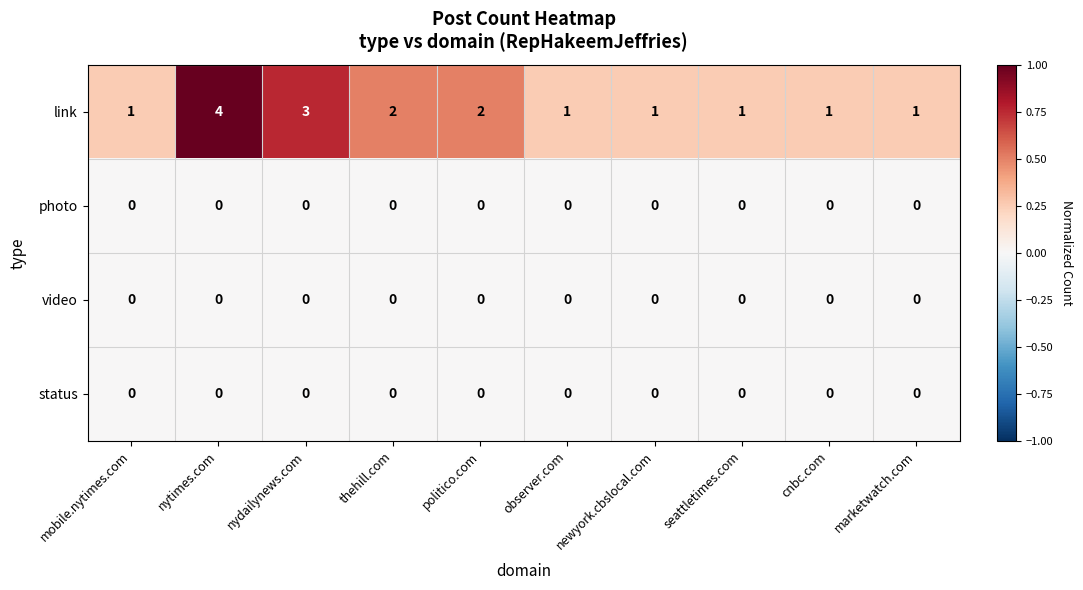

The video series shows 0 at newyork.cbslocal.com. True or false?

True